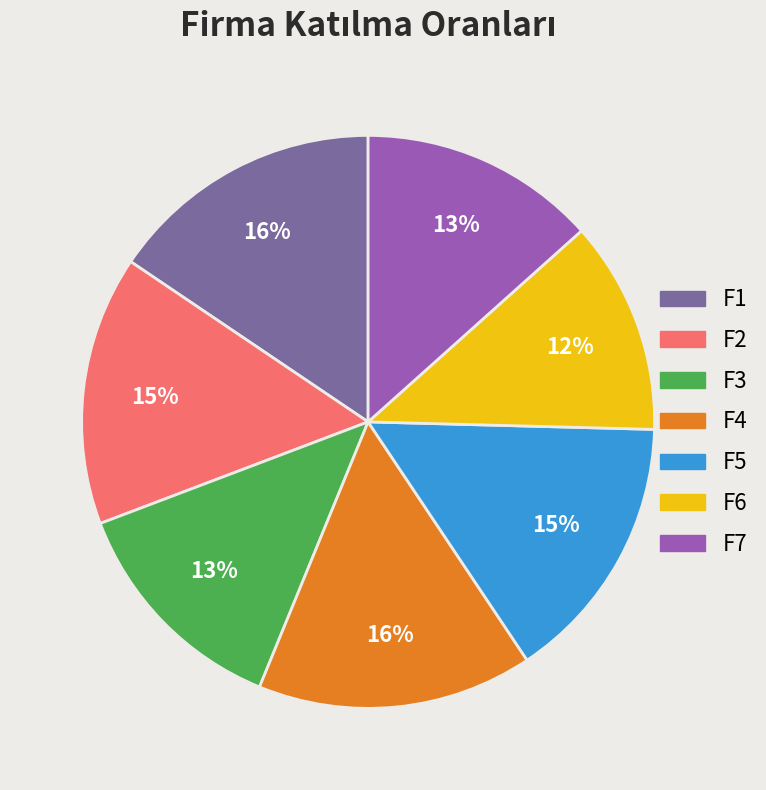

Does F7 represent more than half of the total?

No